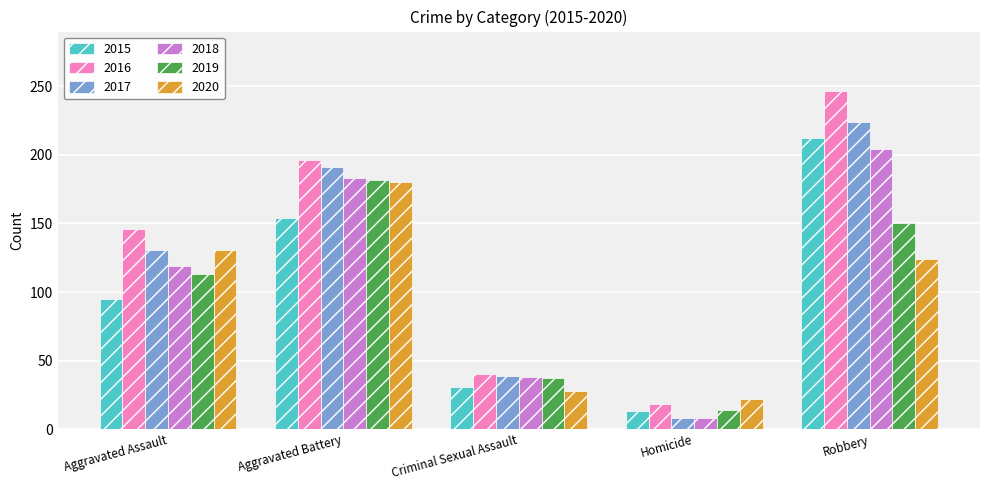

How many distinct data groups are displayed?

6